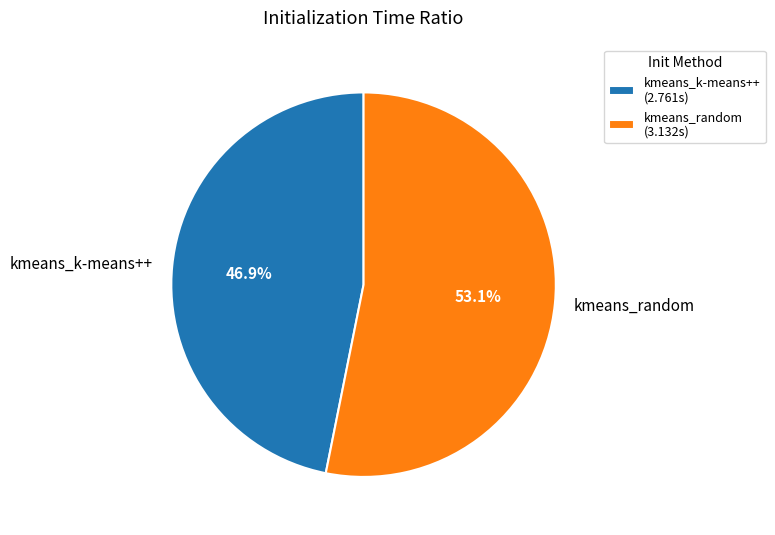

True or false: kmeans_random accounts for 39% of the total.

False